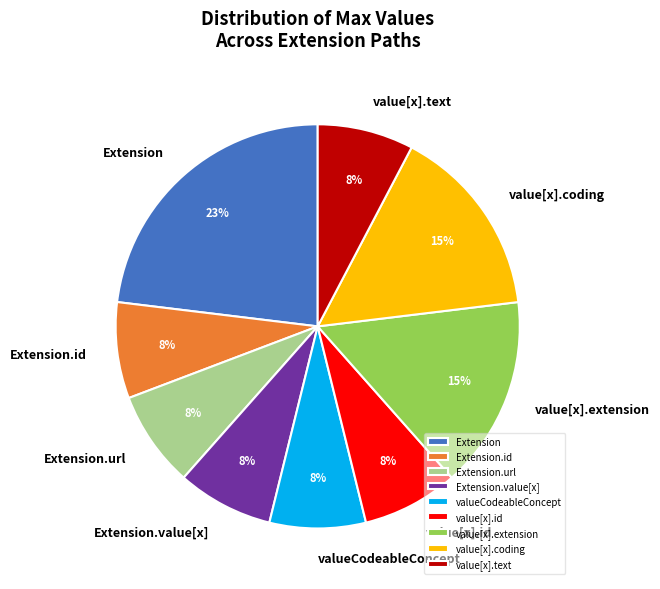

Which category has the biggest portion of the pie?

Extension